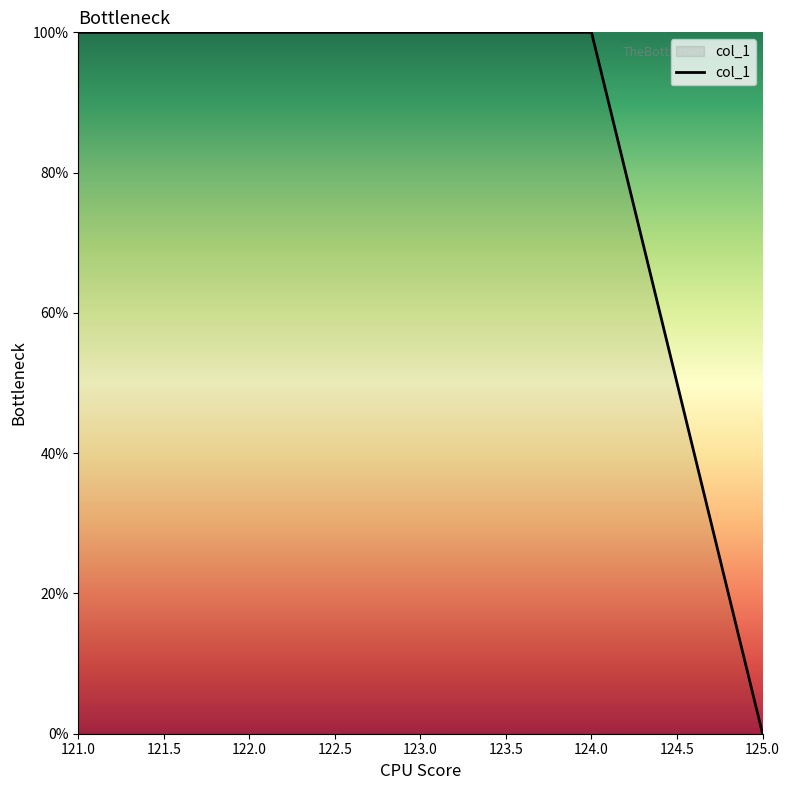

True or false: the data shows 38 at 122.0.

False